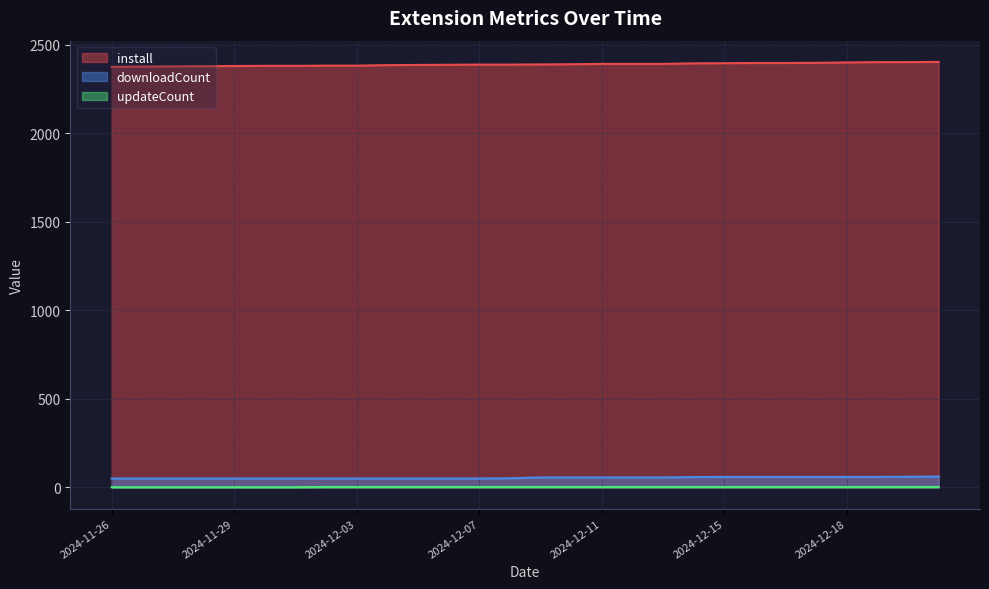

True or false: updateCount has a value of 2 at 2024-12-15.

True